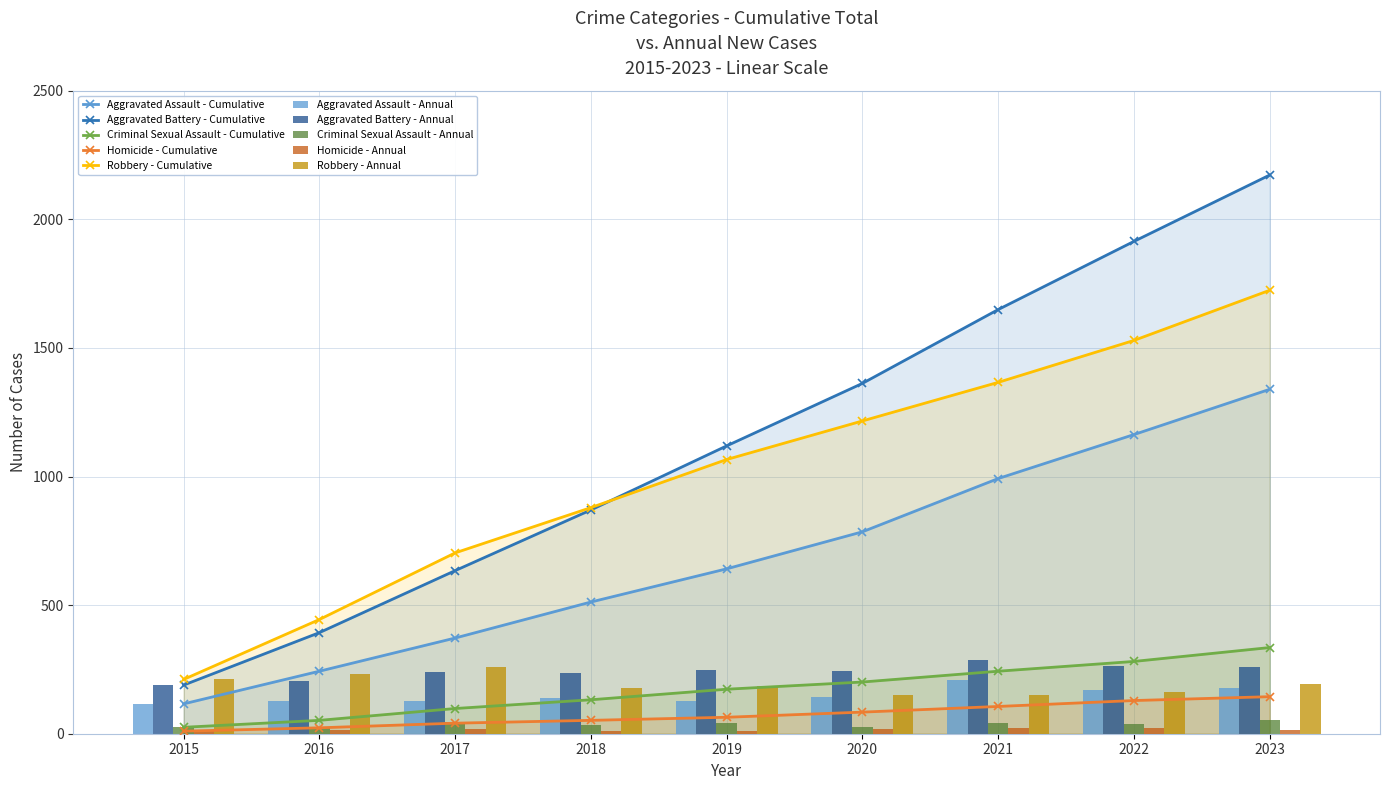

How many data points in Criminal Sexual Assault are above 38?

4